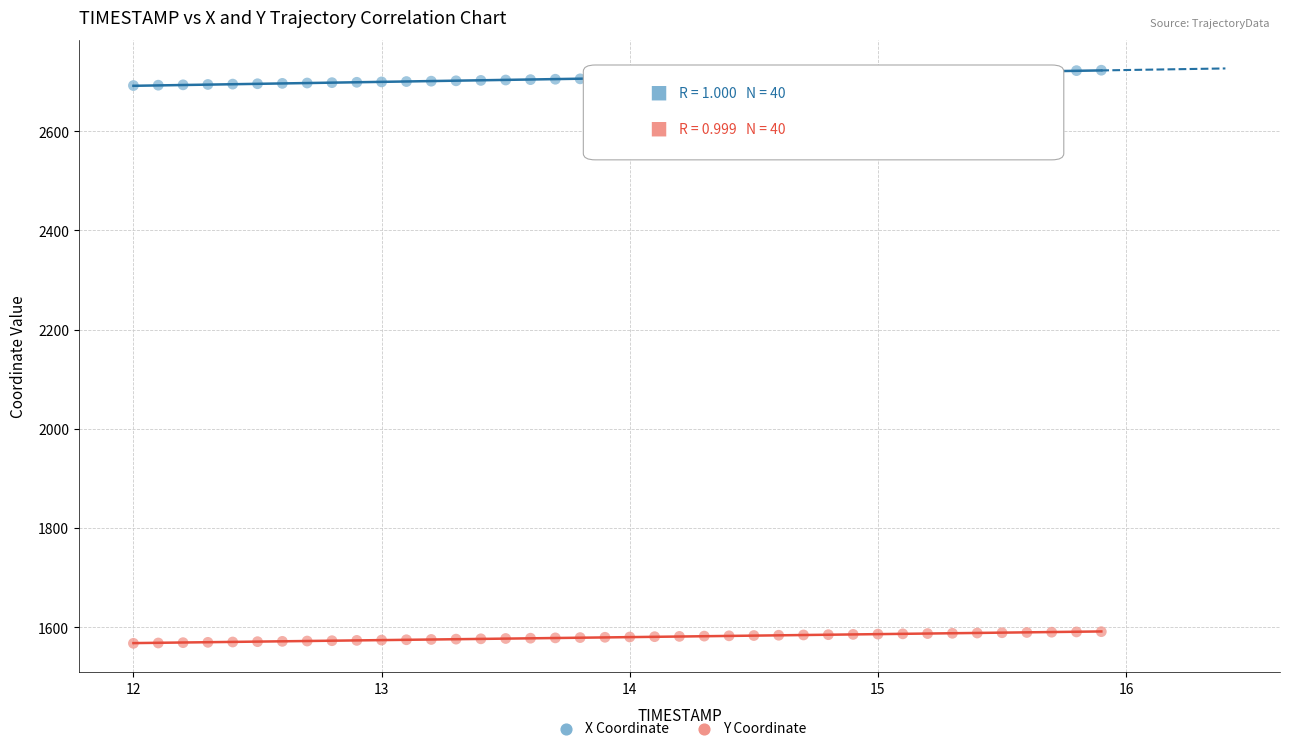

Which series reaches the minimum Y coordinate?

Y Coordinate